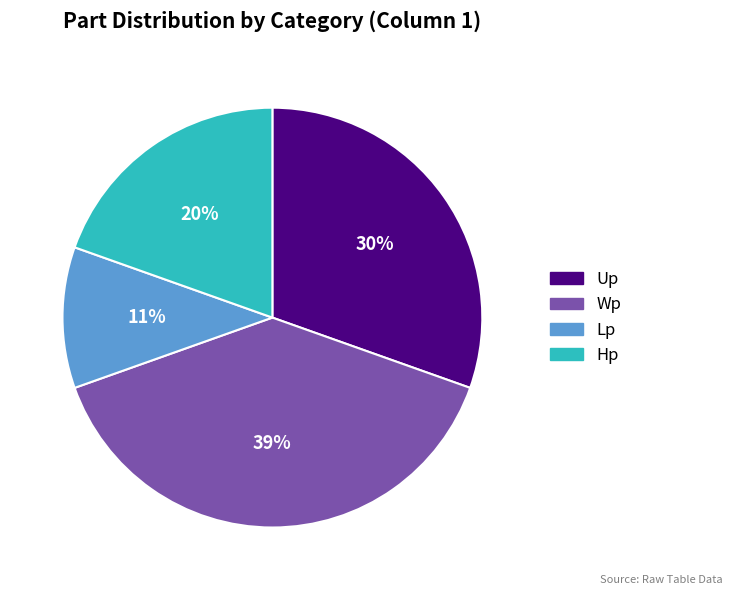

What is the smallest slice in the pie chart?

Lp